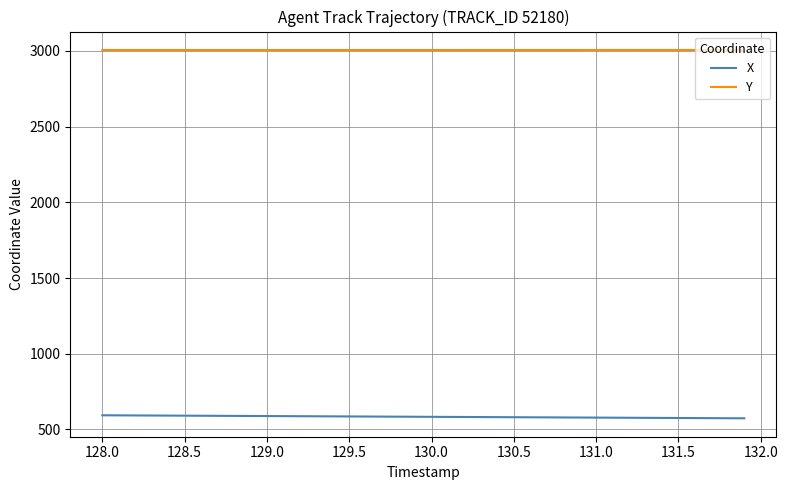

List the series in order of their overall mean, lowest first.

X, Y